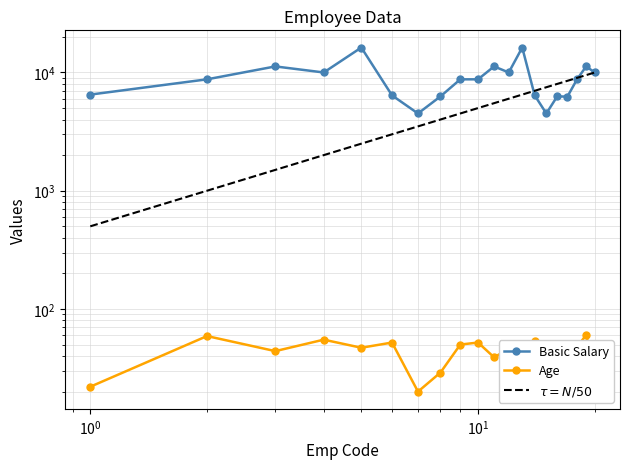

The value of Basic at 8 is 8607. True or false?

False